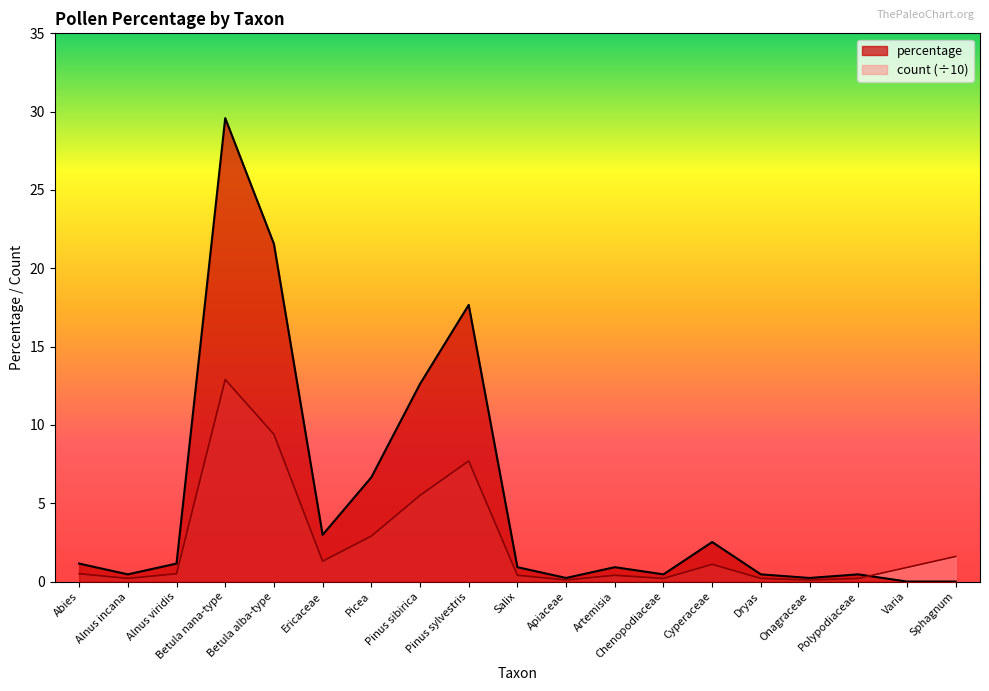

Reading left to right, list all the values displayed in this chart.

count: 0.5	0.2	0.5	12.9	9.4	1.3	2.9	5.5	7.7	0.4	0.1	0.4	0.2	1.1	0.2	0.1	0.2	0.9	1.6
percentage: 1.1	0.5	1.1	29.6	21.6	3.0	6.7	12.6	17.7	0.9	0.2	0.9	0.5	2.5	0.5	0.2	0.5	0.0	0.0